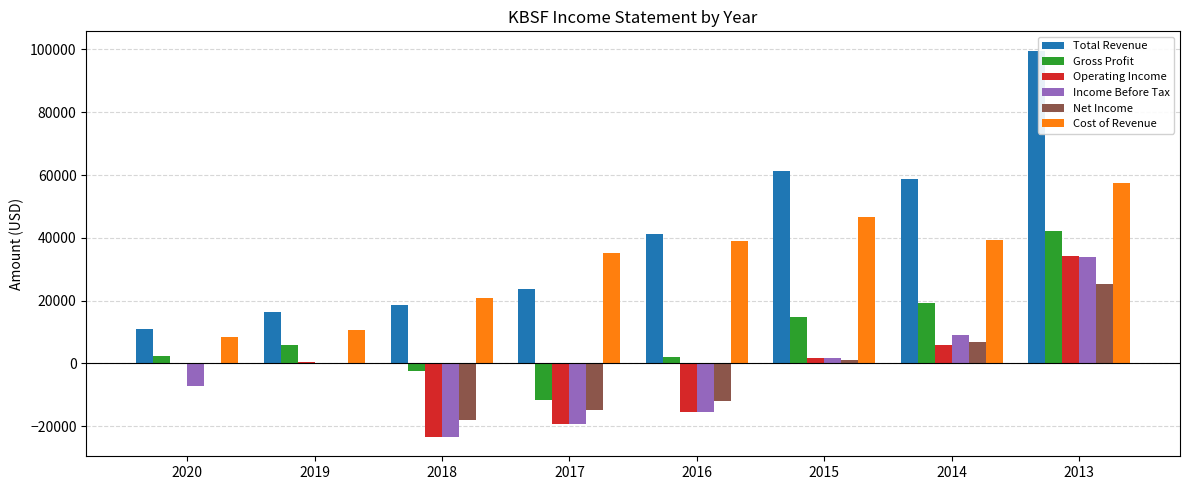

What is the total value across all series at 2019?

33600